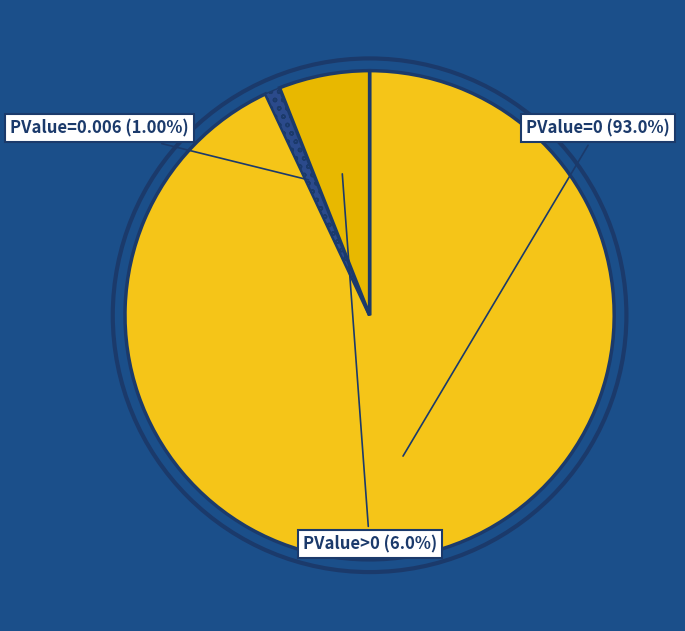

Count the number of slices in the pie.

3